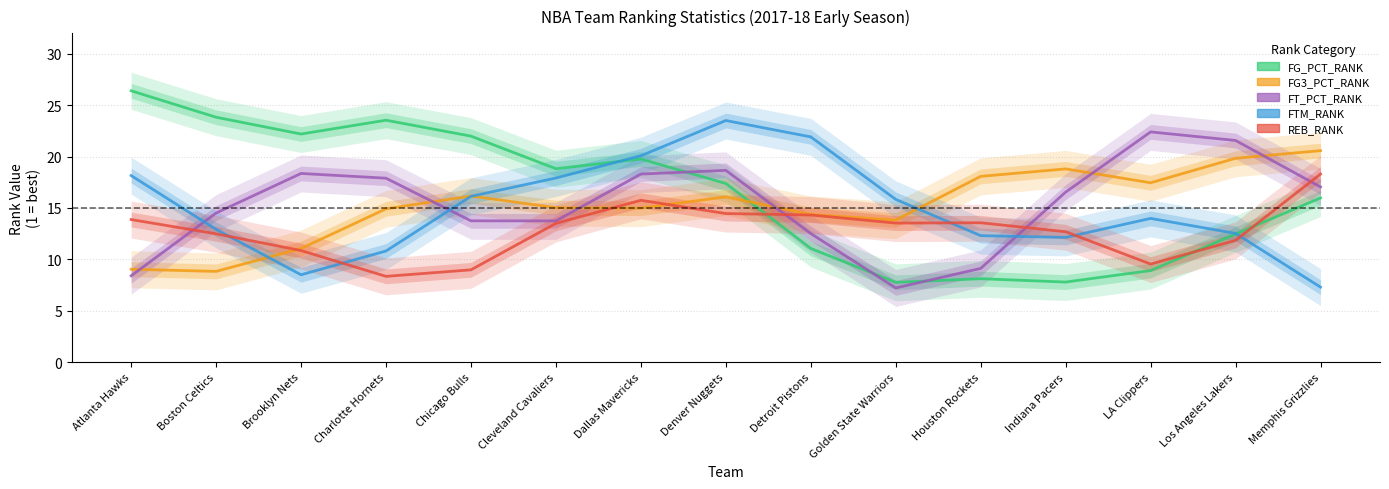

How many series are shown in this chart?

5